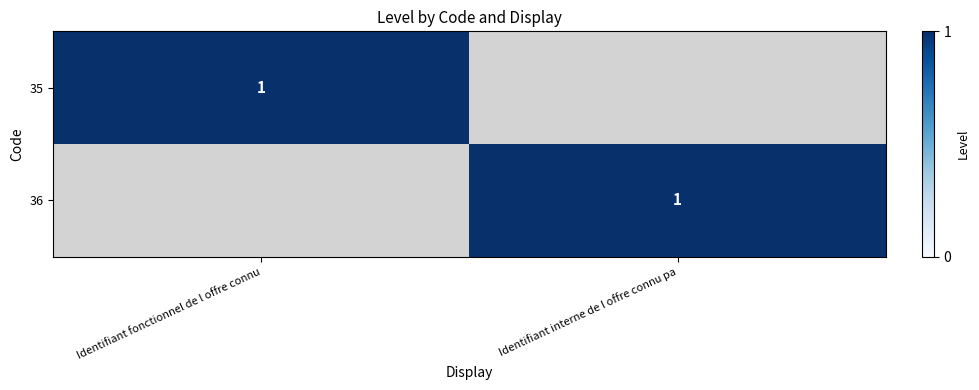

What is the difference between the highest and lowest values at Identifiant fonctionnel de l offre connu?

1